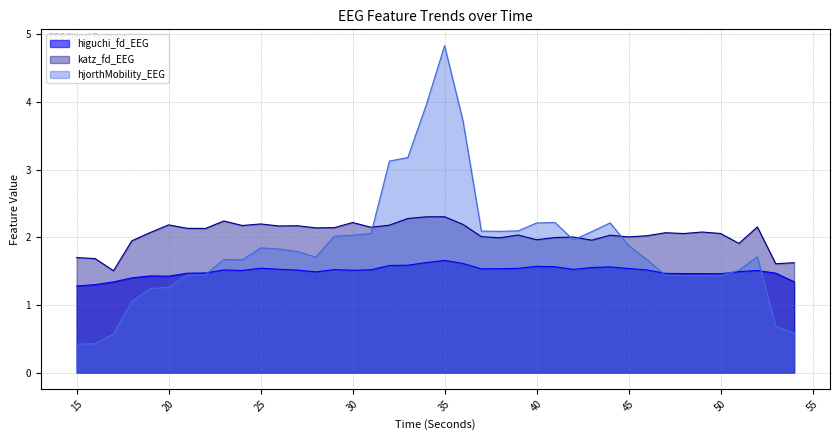

List the series in order of their peak value, lowest first.

higuchi_fd_EEG, katz_fd_EEG, hjorthMobility_EEG